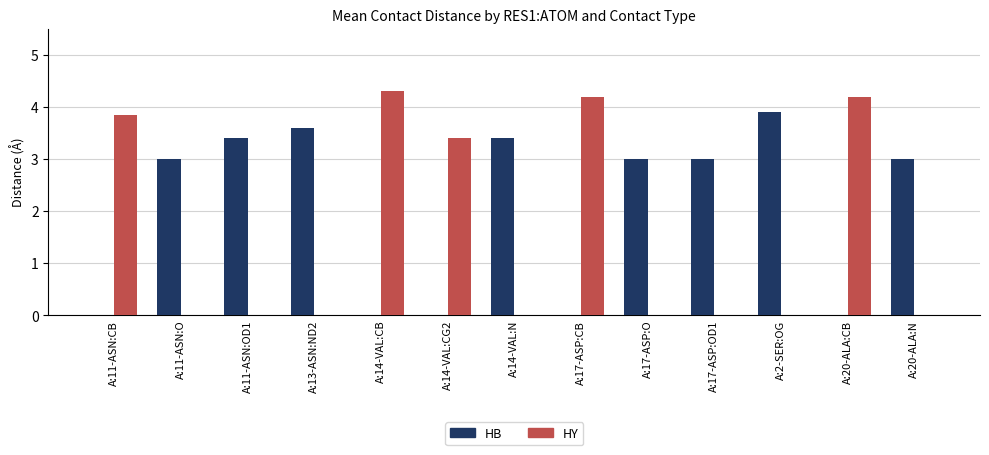

The HB series shows 1.6 at A:2-SER:OG. True or false?

False